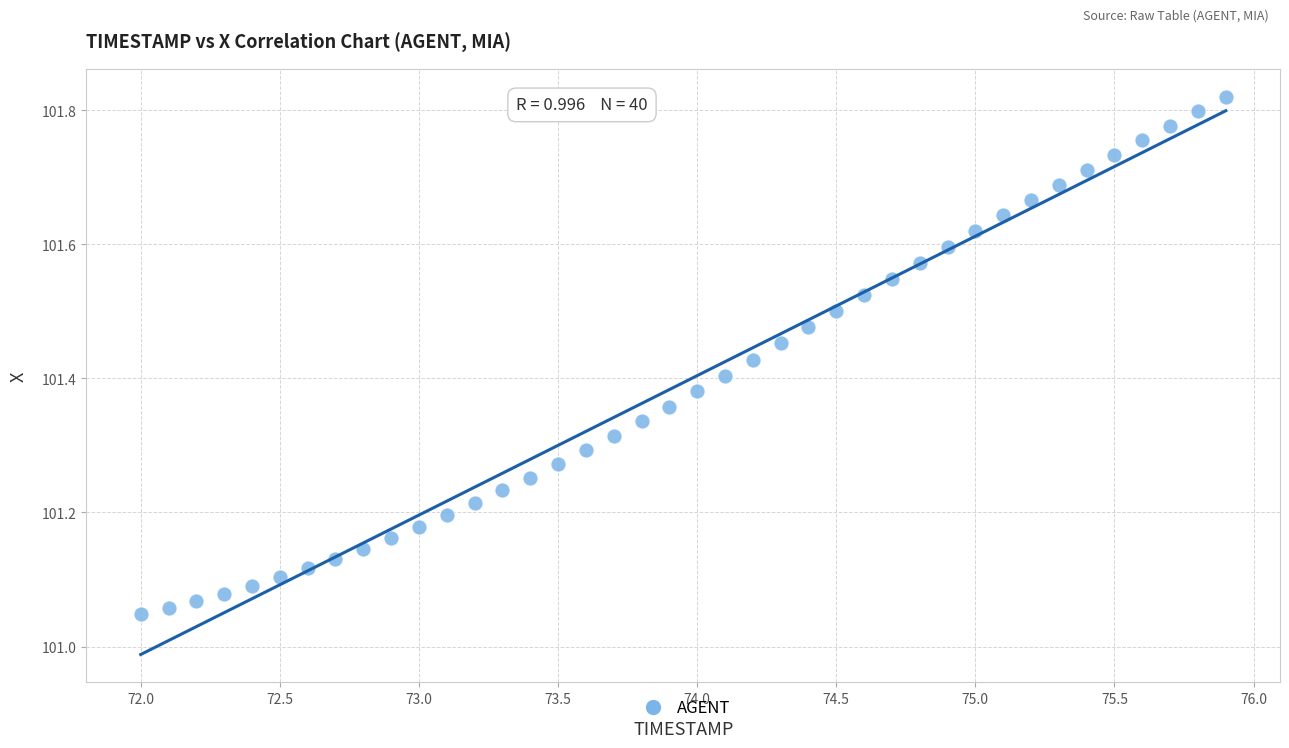

What is the range of Y values (max minus min)?

0.8